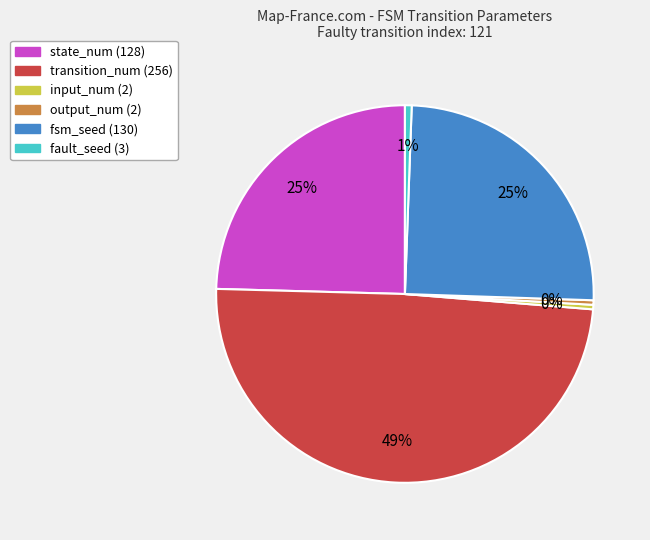

Does any single category account for the majority?

No